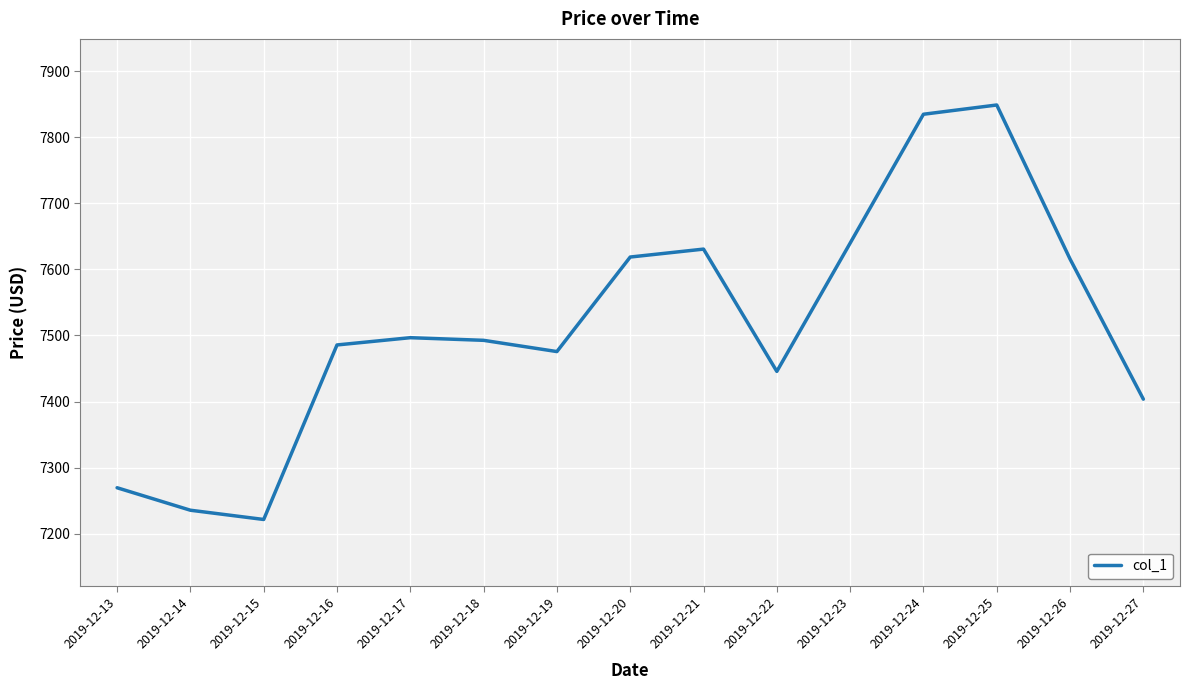

Read the value at 2019-12-22.

7445.7